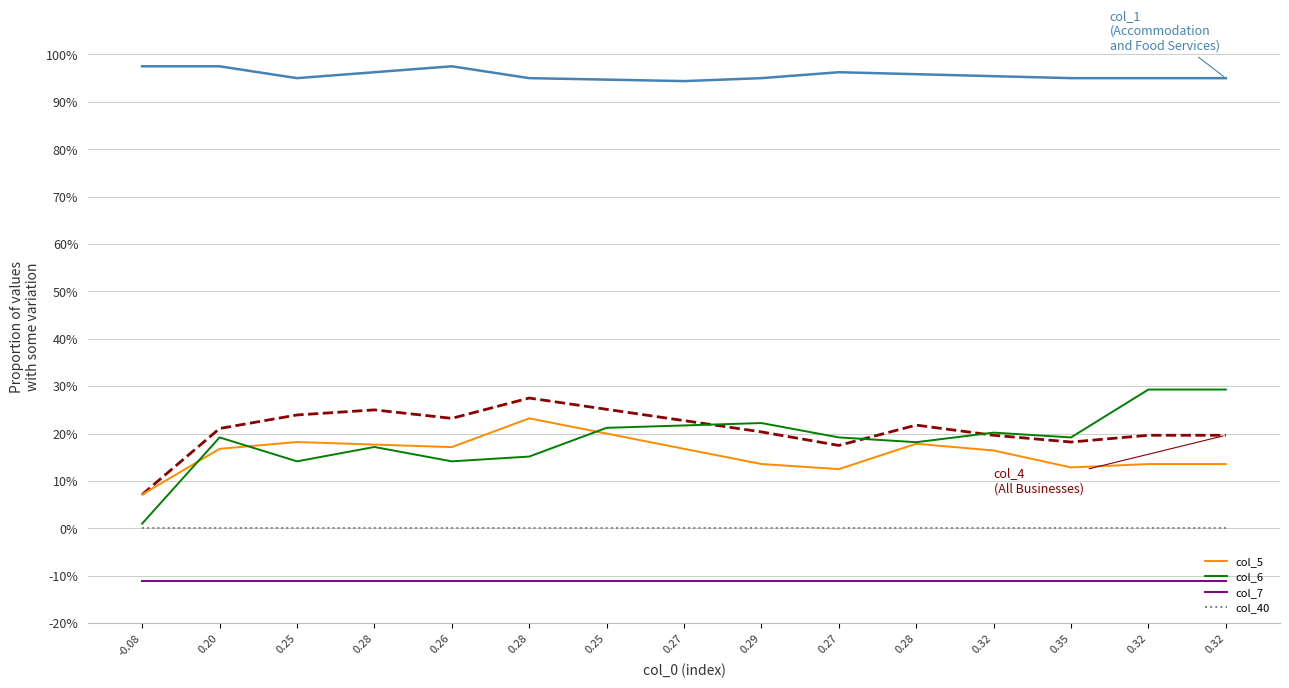

At which category does the chart reach its peak across all series?

-0.08